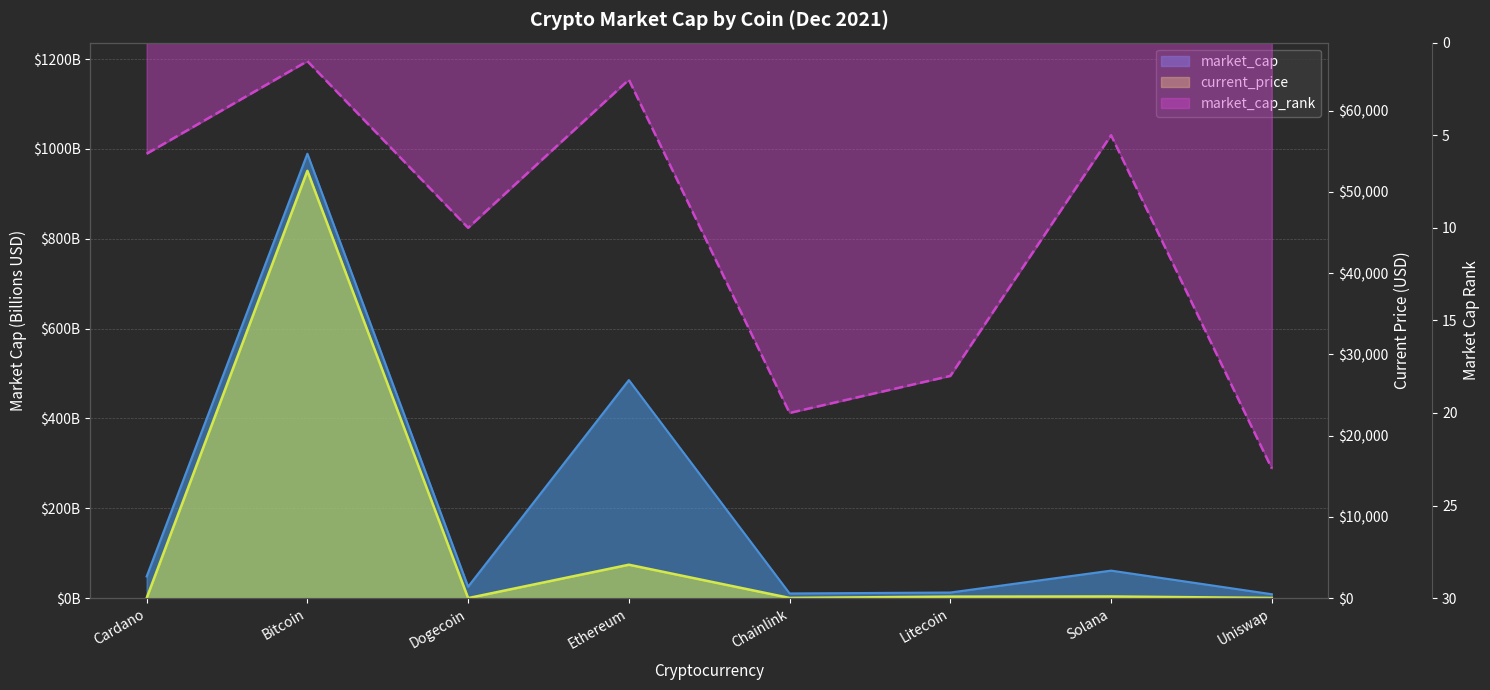

Which series has the widest spread of values?

current_price